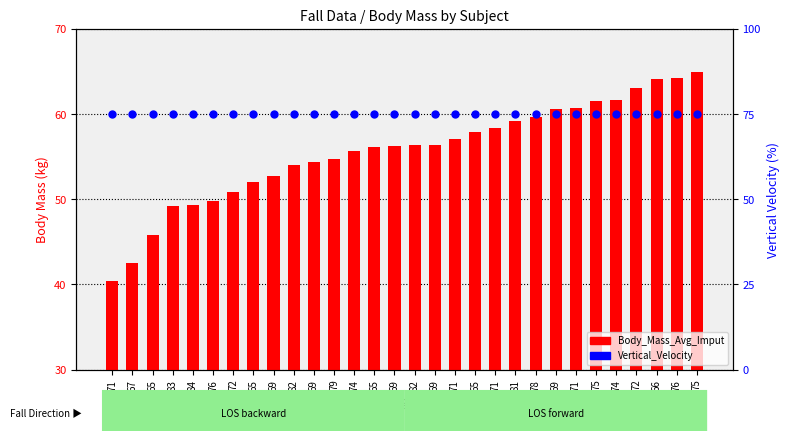

What is the total value across all series at 78?

134.7